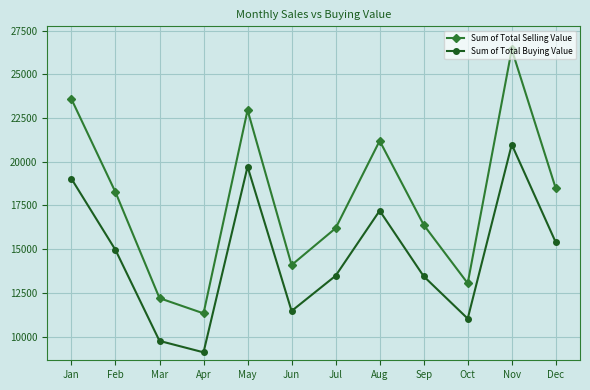

How many interior local valleys does the Sum of Total Buying Value series have?

3